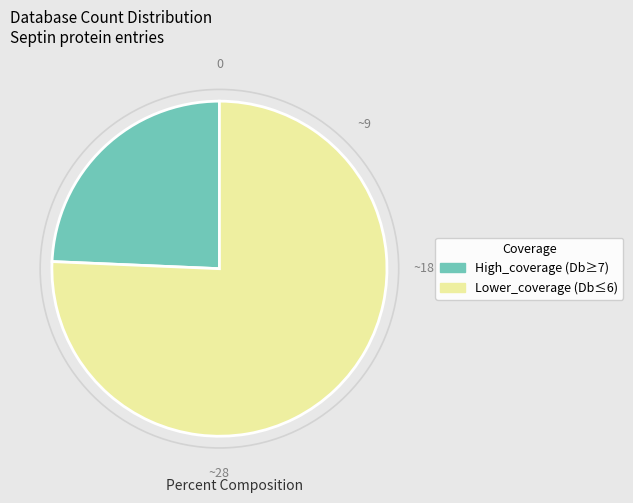

Is there any slice that represents more than half of the pie?

Yes